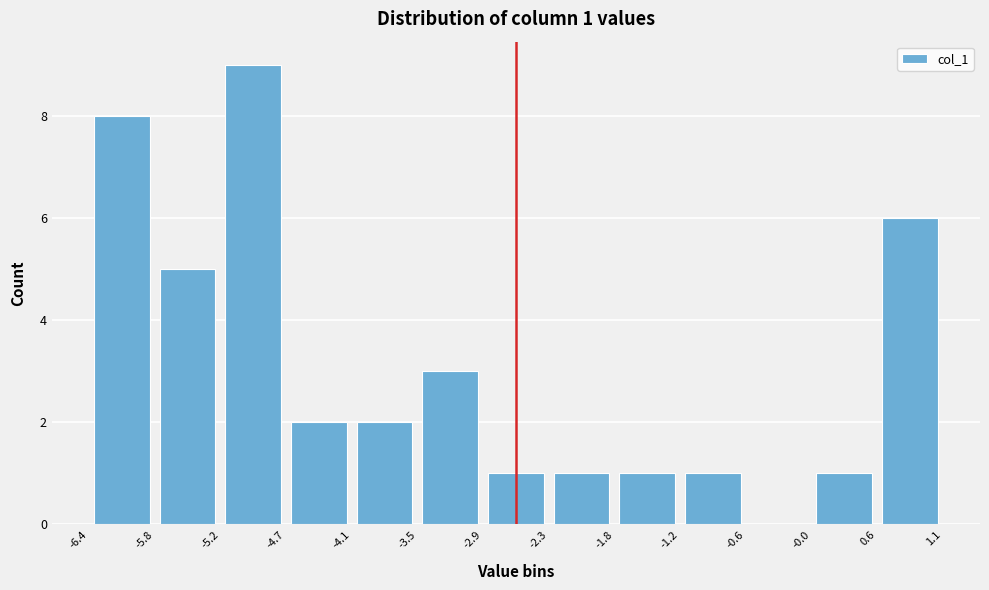

Over which range of the x-axis is the bar tallest?

-5.2 to -4.7